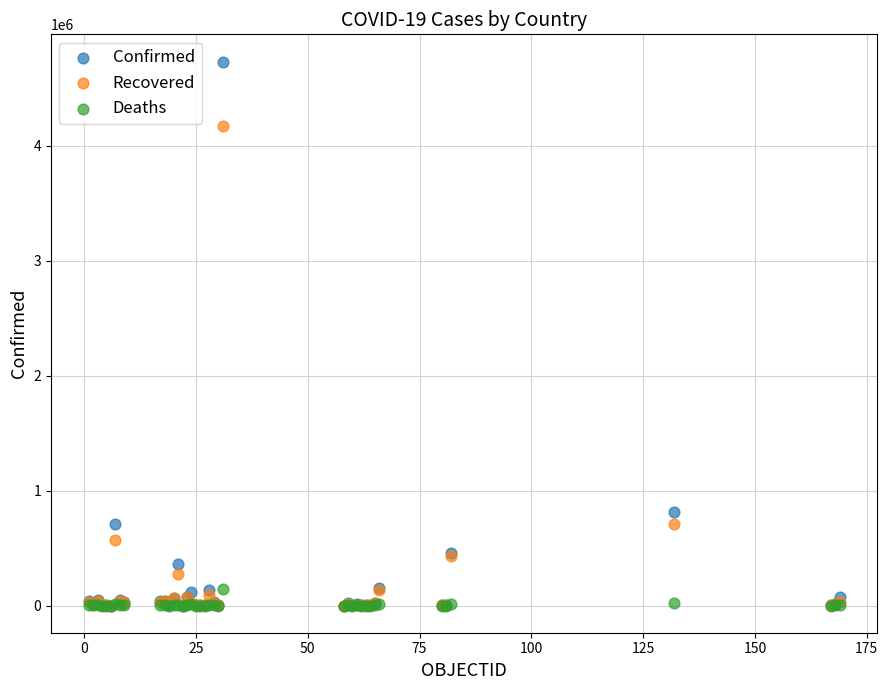

Which series reaches the maximum Y coordinate?

Confirmed